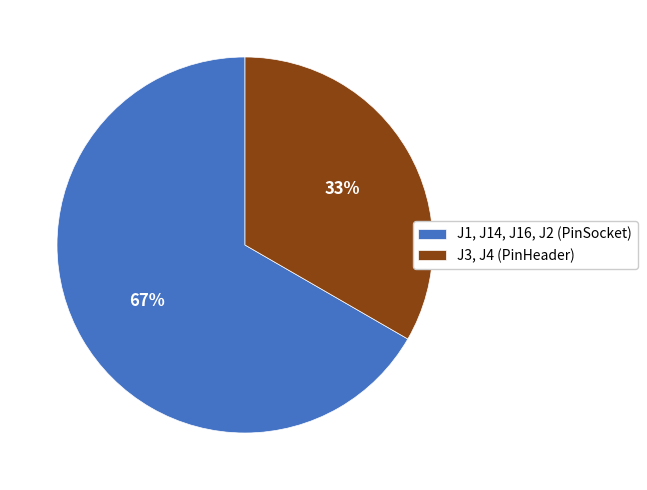

How many segments does this pie chart have?

2